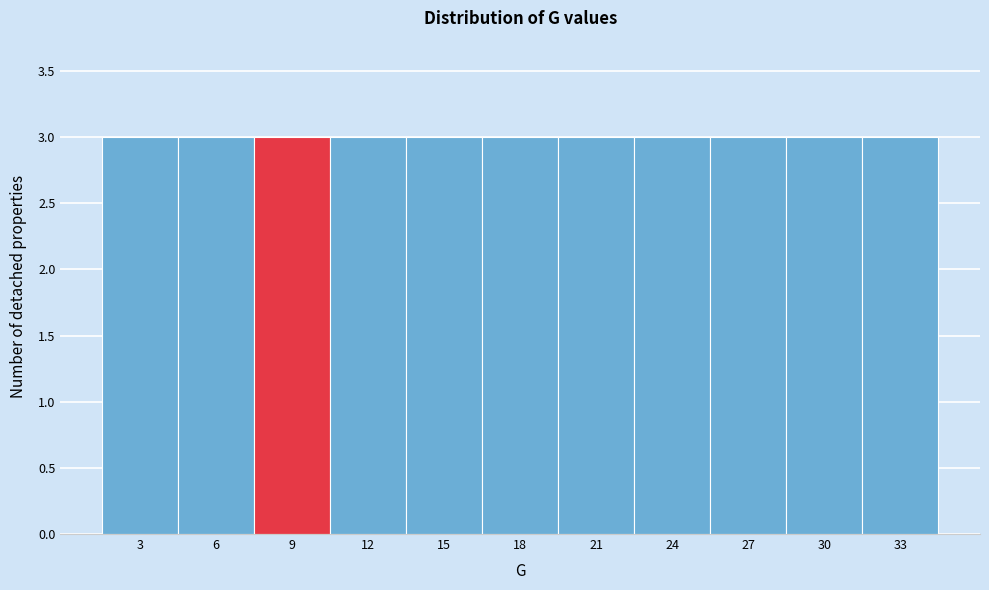

How tall is the bar that spans 28.5 to 31.5 on the x-axis? The values are not printed on the chart, so give them approximately, as read against the axis.

3